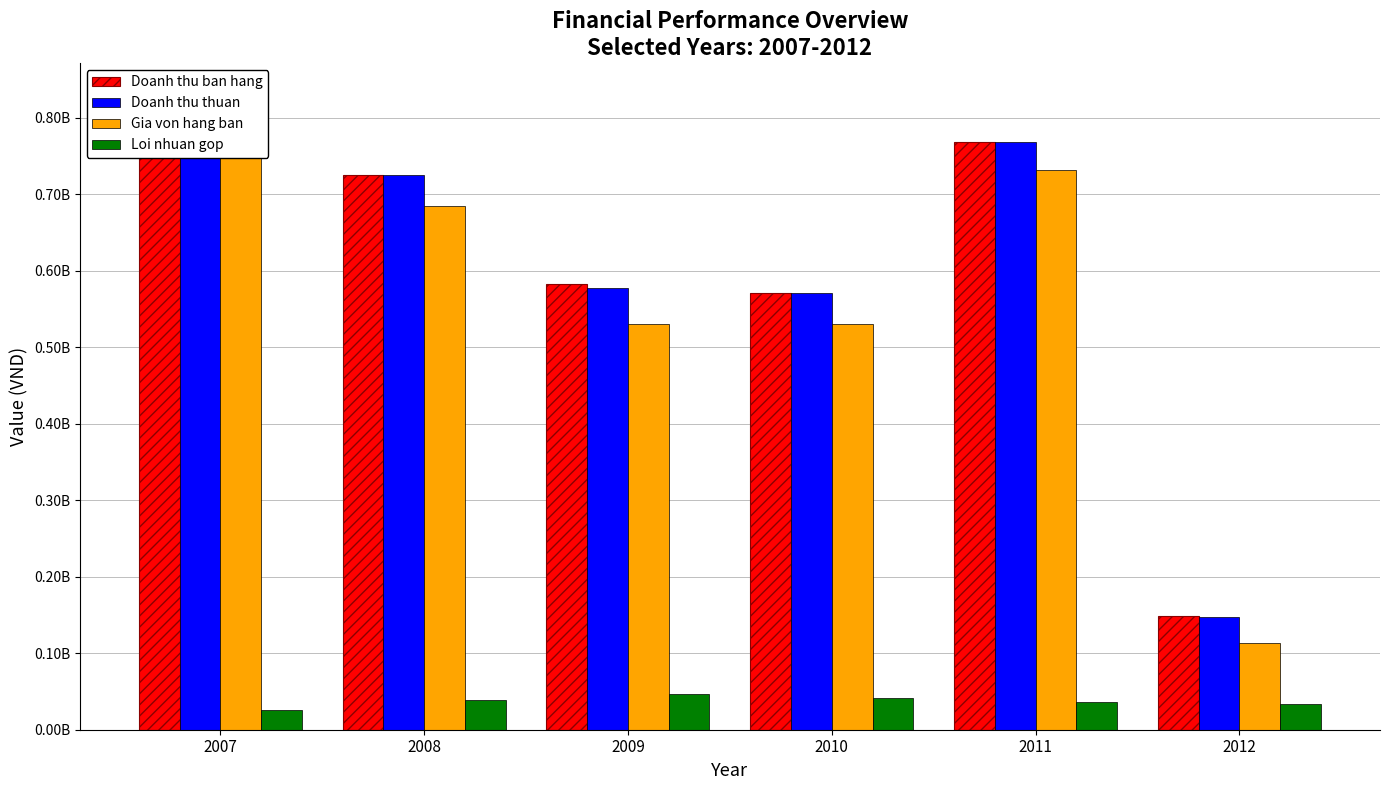

What is the maximum value shown in the chart?

830369090